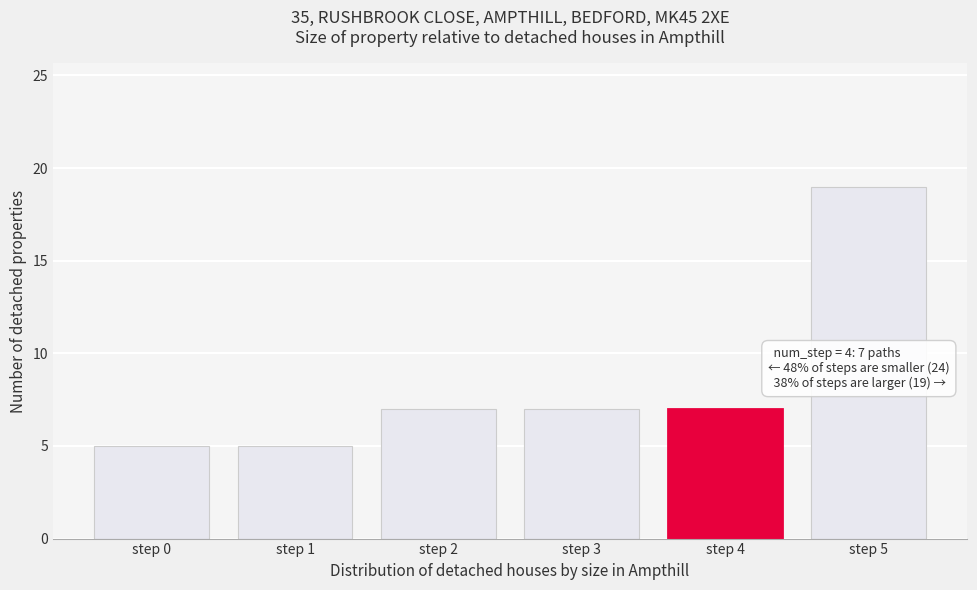

Reading left to right, extract all data points from this chart.

step 0=5	step 1=5	step 2=7	step 3=7	step 4=7	step 5=19